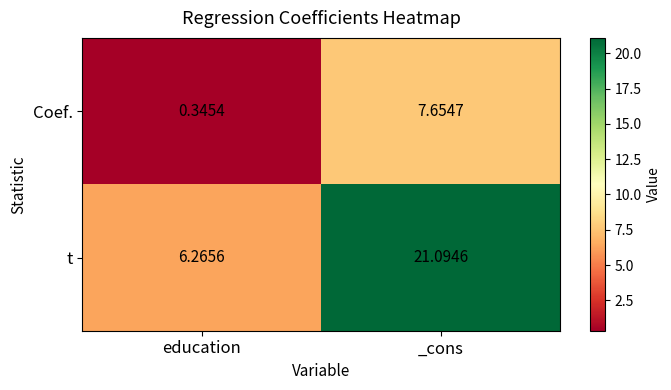

How many series are shown in this chart?

2